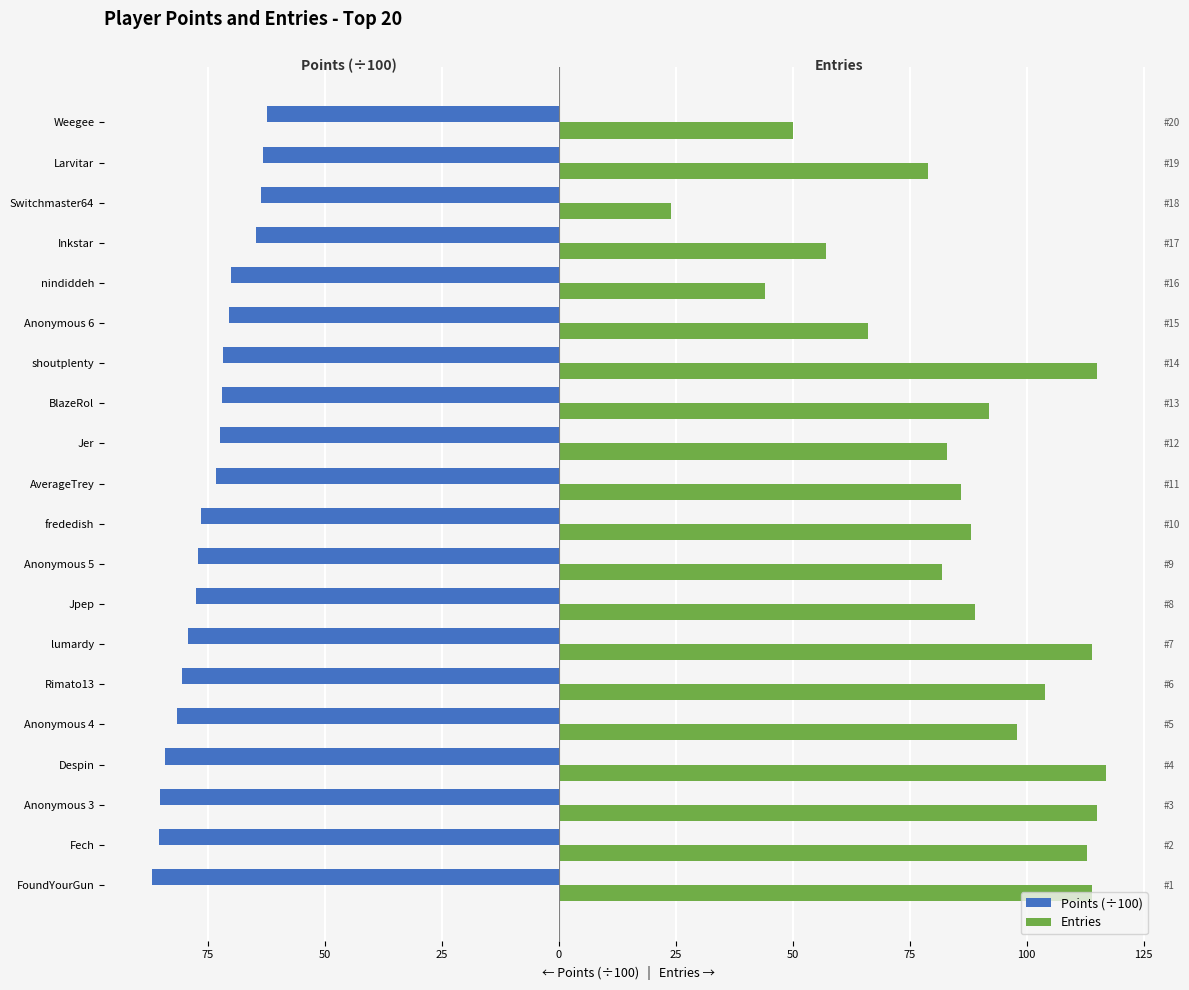

How many series are shown in this chart?

2